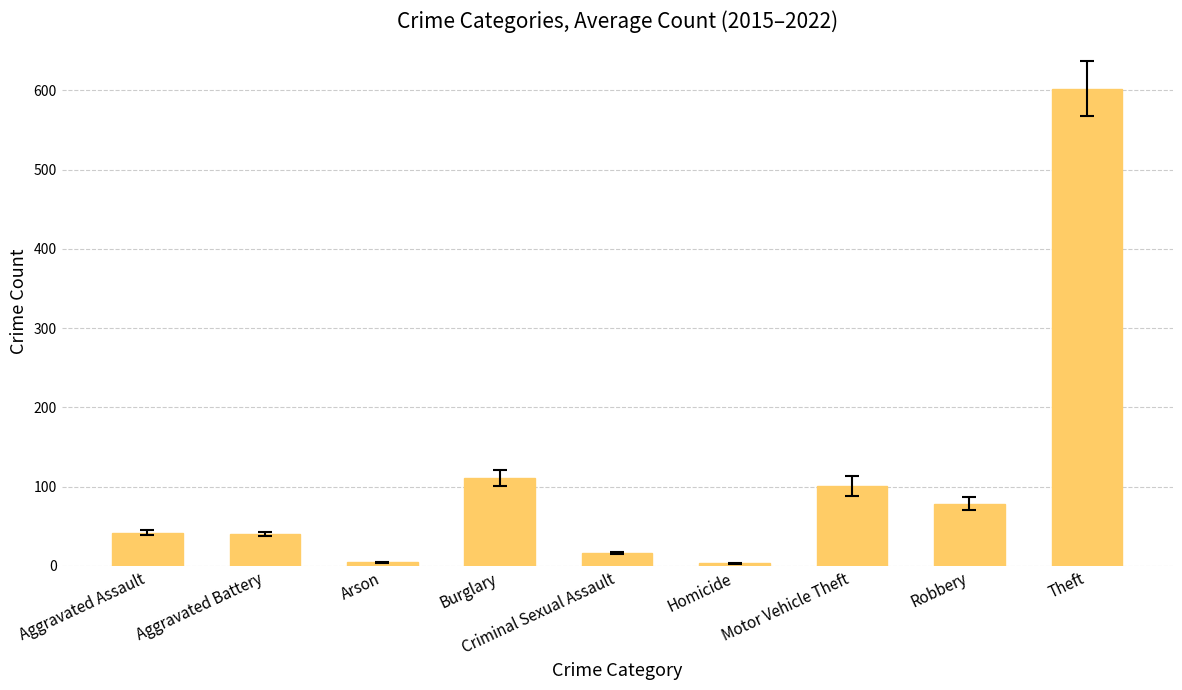

Are the bars horizontal?

No